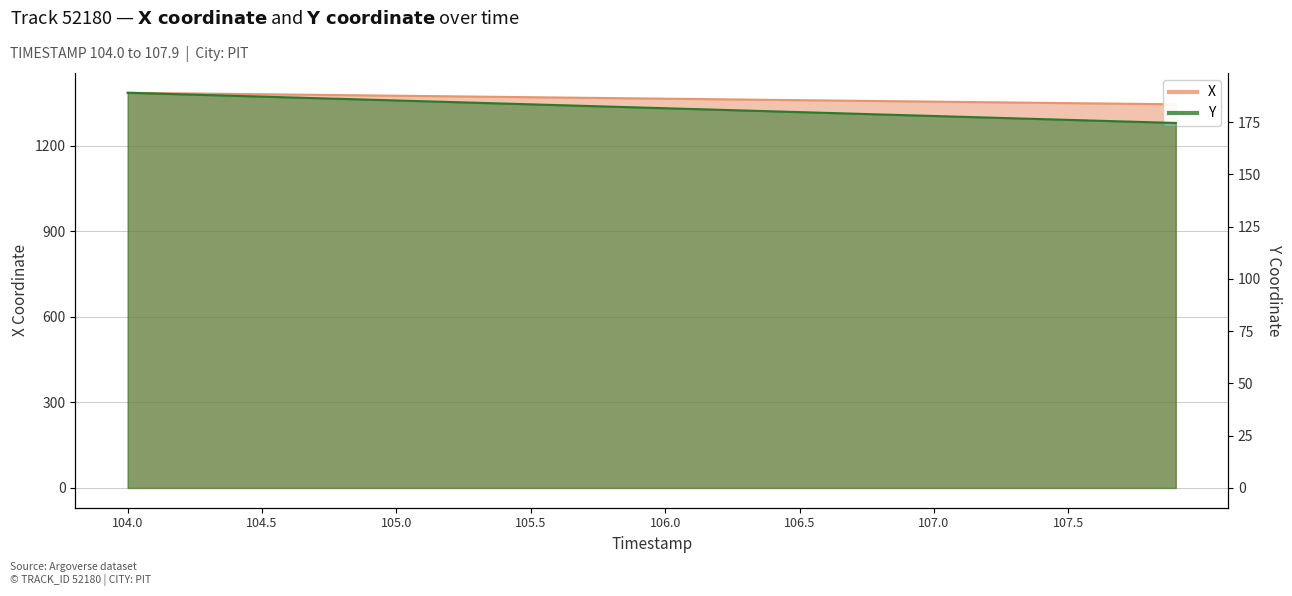

True or false: X has more than 2 points higher than both neighbors.

False